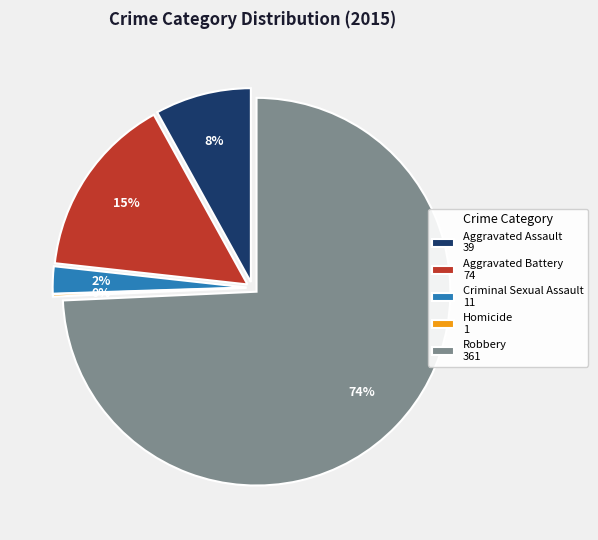

What is the largest slice in the pie chart?

Robbery